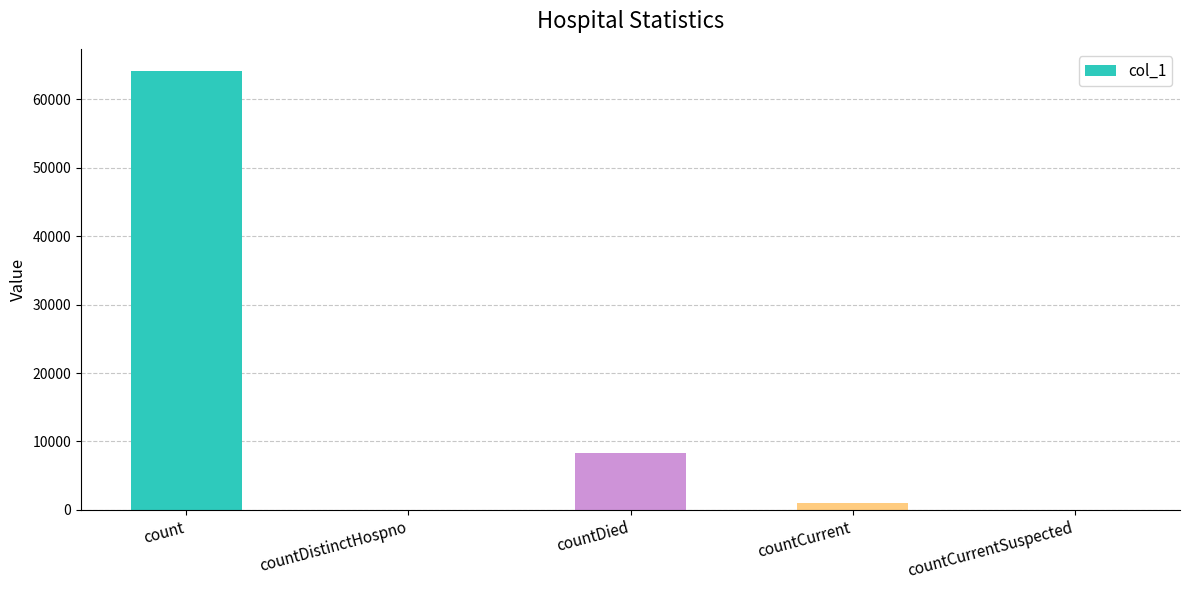

What is the maximum value shown in the chart?

64176